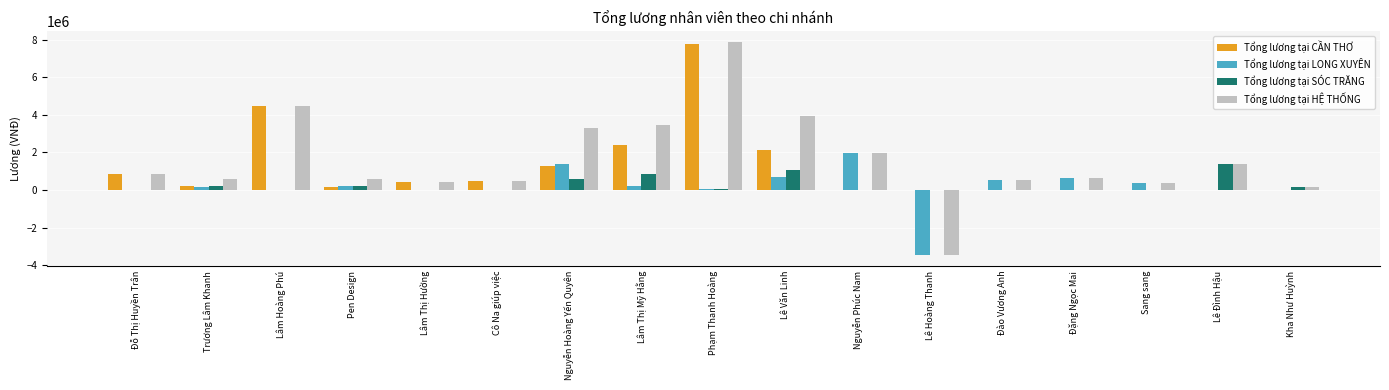

True or false: Tổng lương tại CẦN THƠ has a value of 1441965.9 at Đỗ Thị Huyền Trân.

False